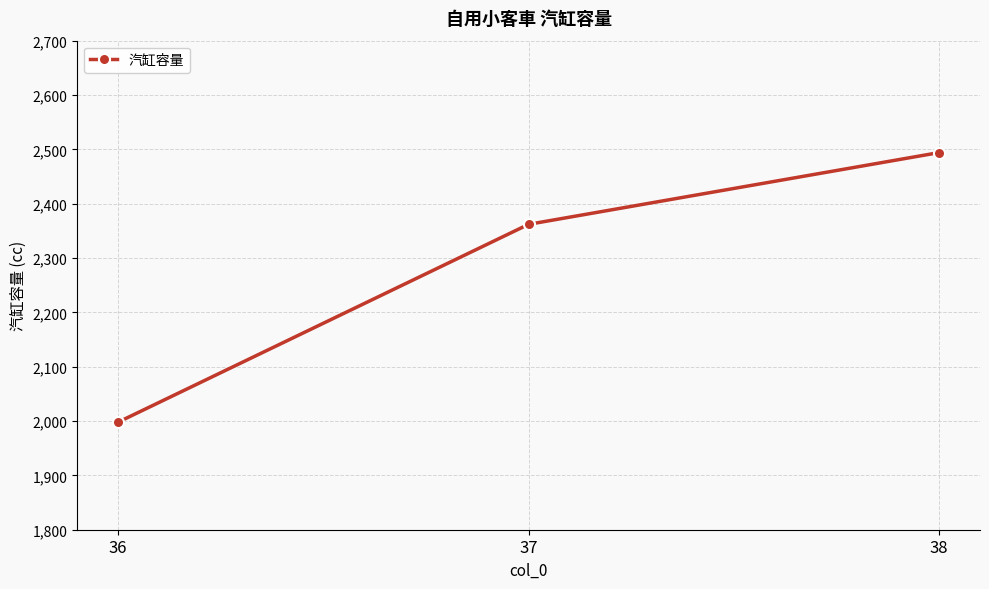

What is the difference between the values at 38 and 37?

132